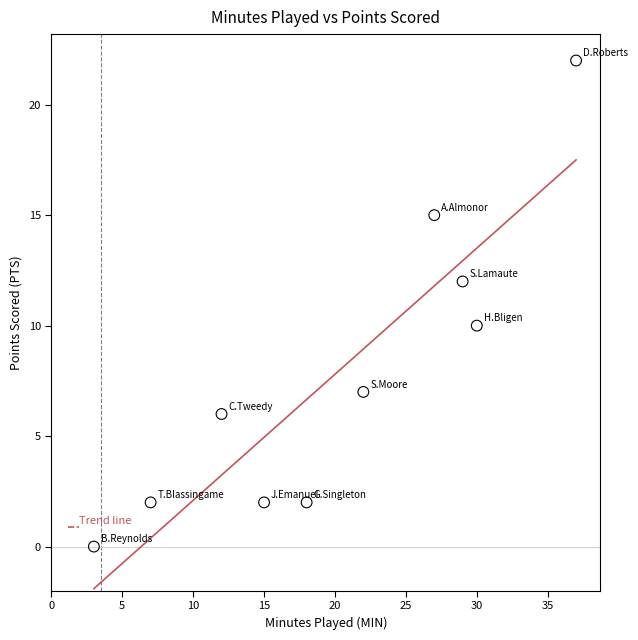

What is the range of X values (max minus min)?

34